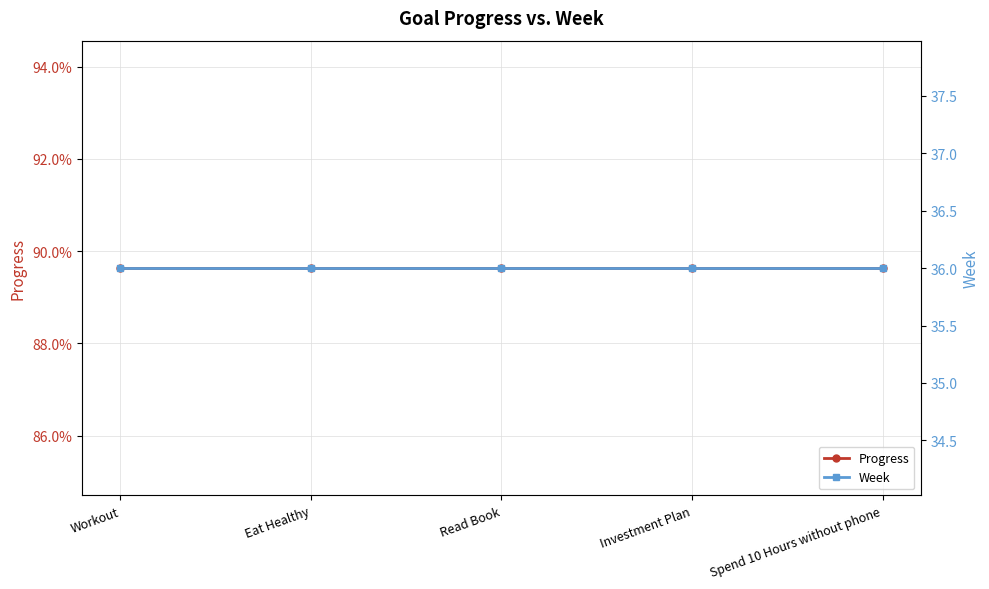

What position from the right is Investment Plan?

2